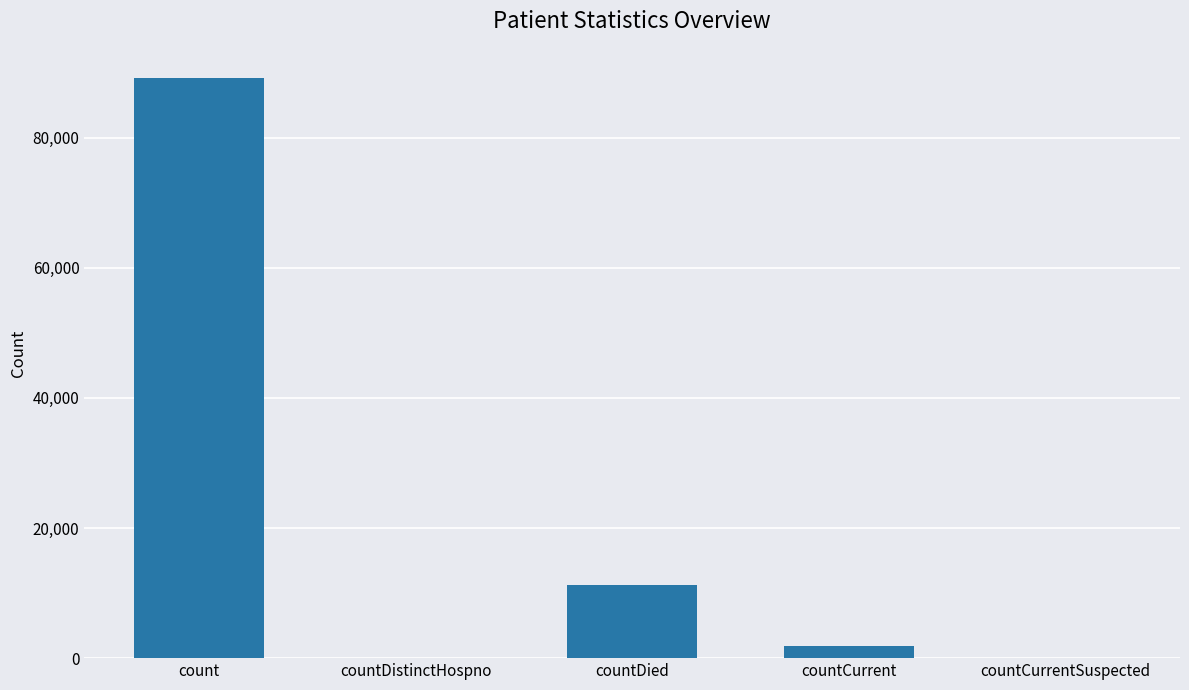

True or false: the data shows 15869 at countDied.

False